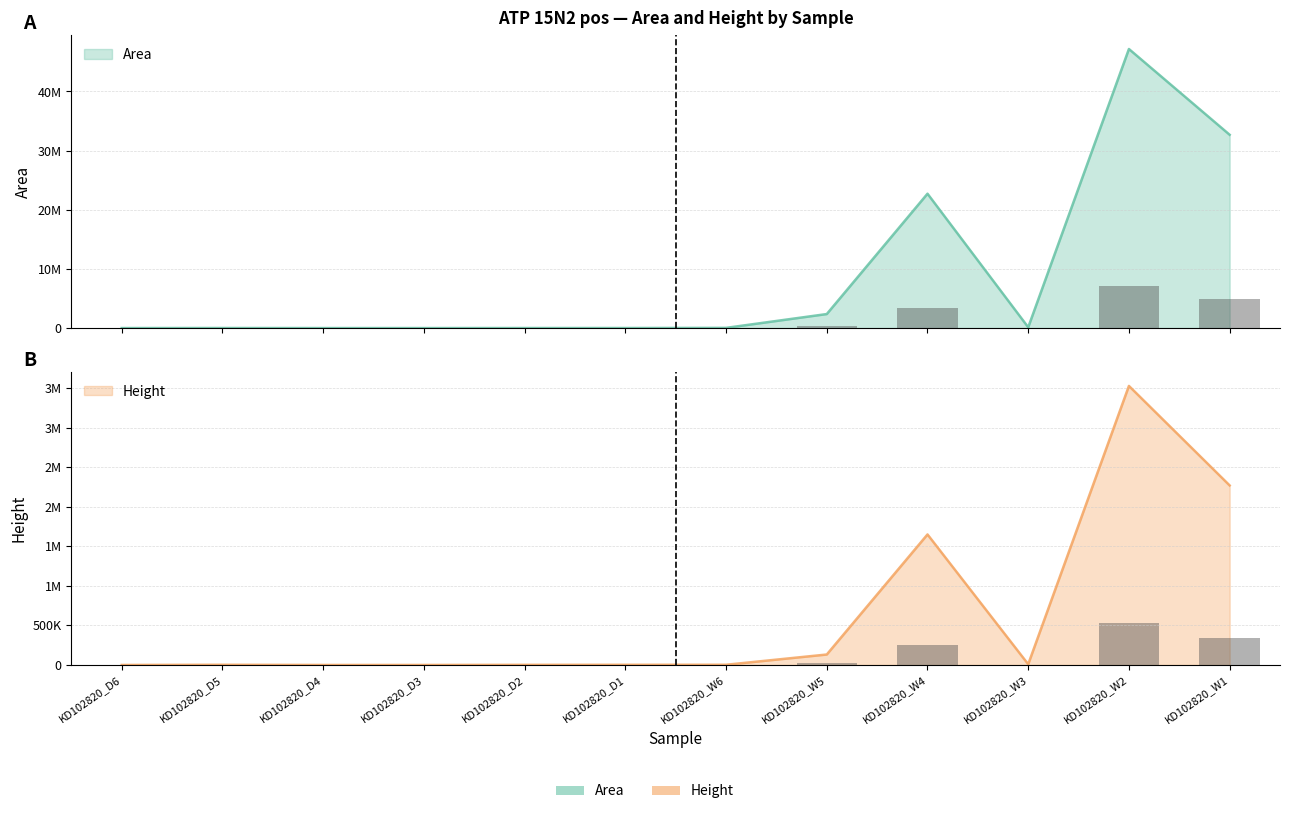

Rank the series at KD102820_D1 from highest to lowest value.

Height, Area